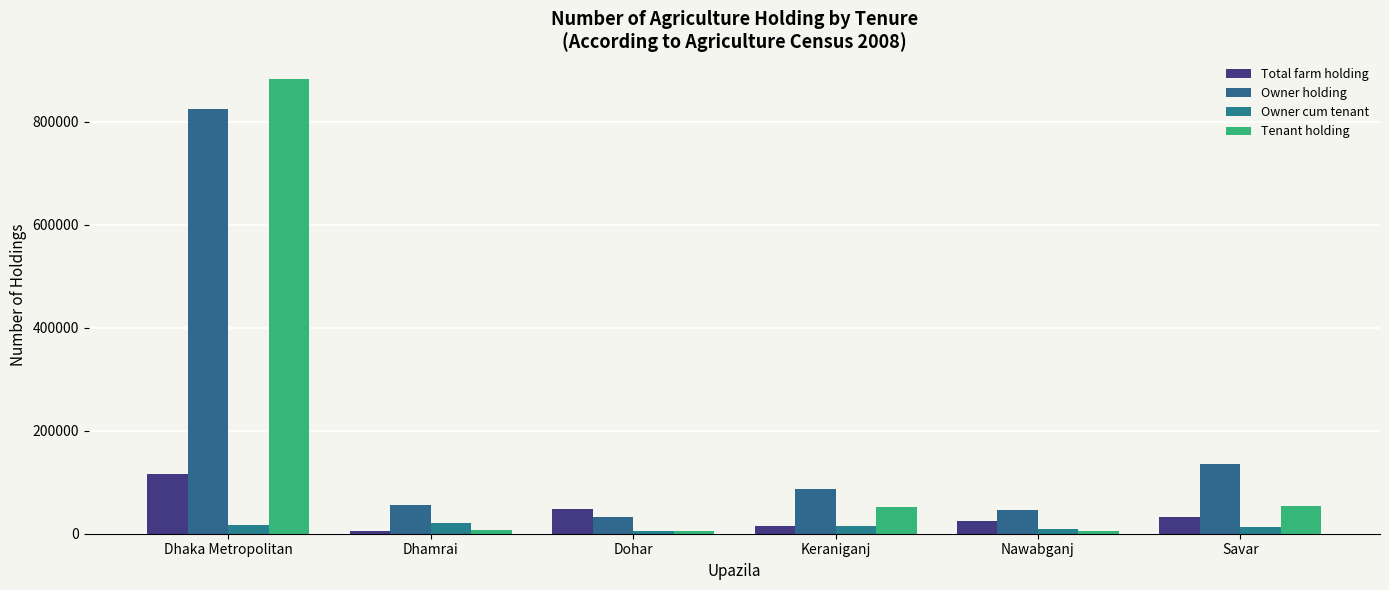

What is the label of the 3rd bar from the right?

Keraniganj